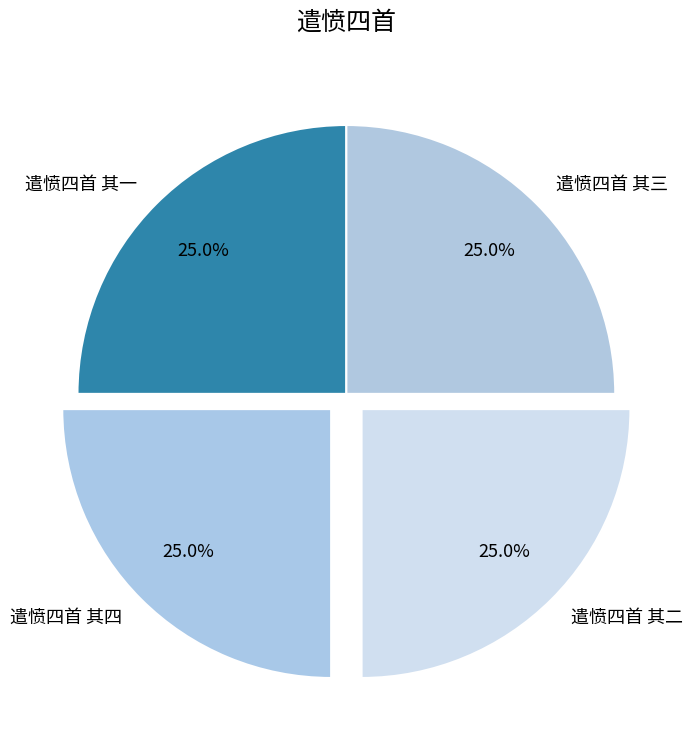

Does 遣愤四首 其四 account for over 50% of the chart?

No